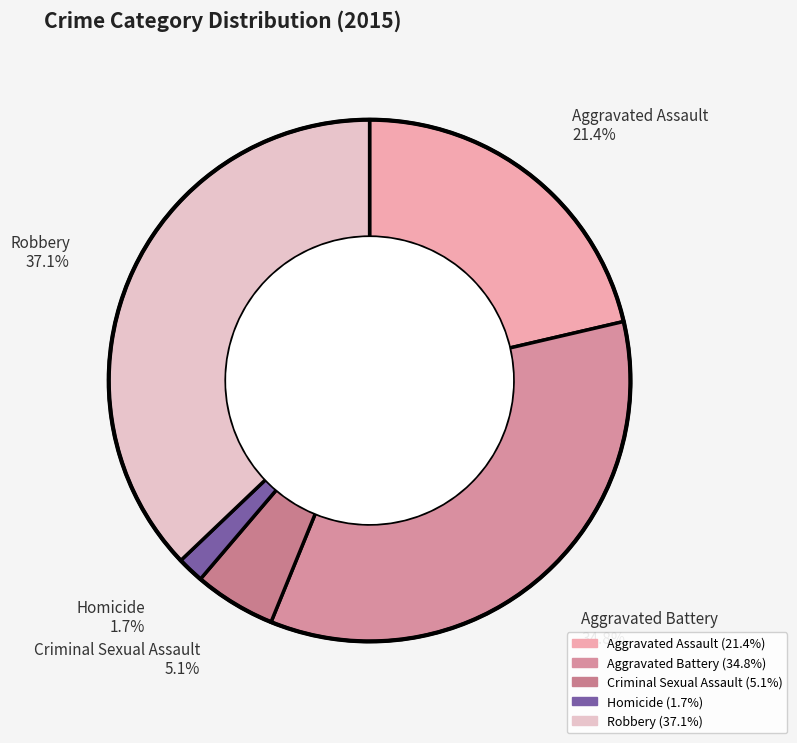

True or false: Aggravated Battery accounts for 27% of the total.

False